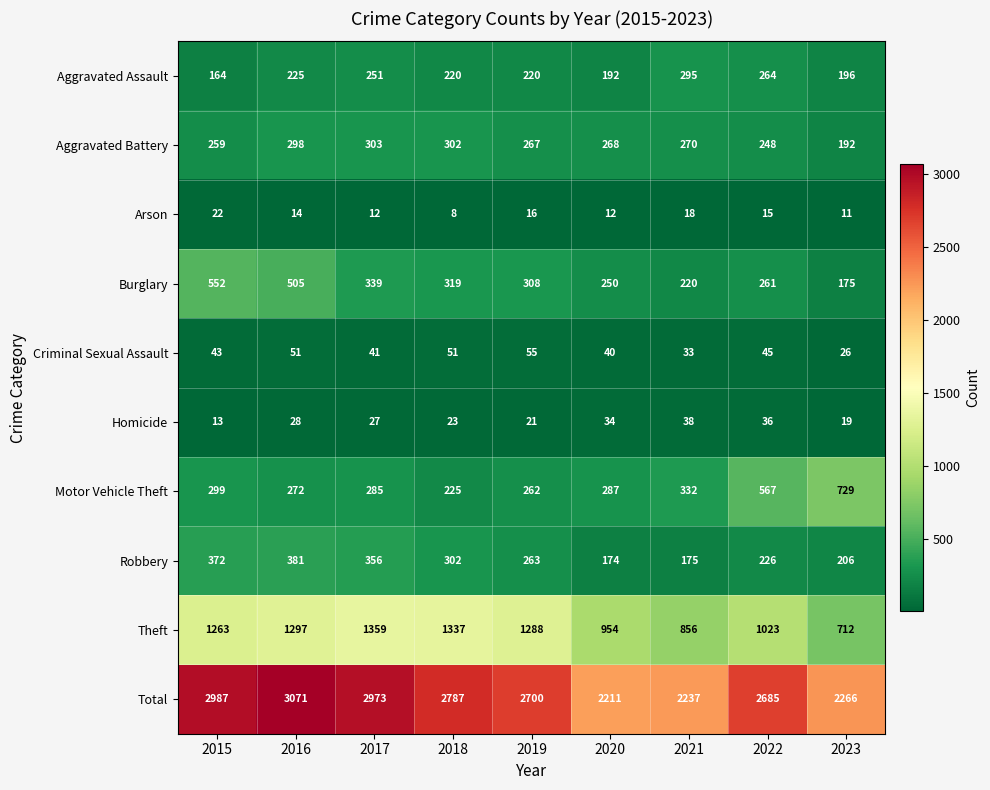

What is the total value across all series at 2021?

4474